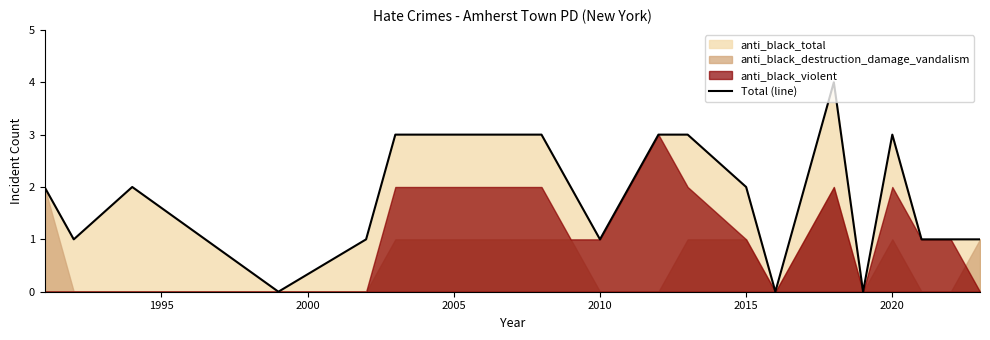

The value at 2000 is 1. True or false?

False